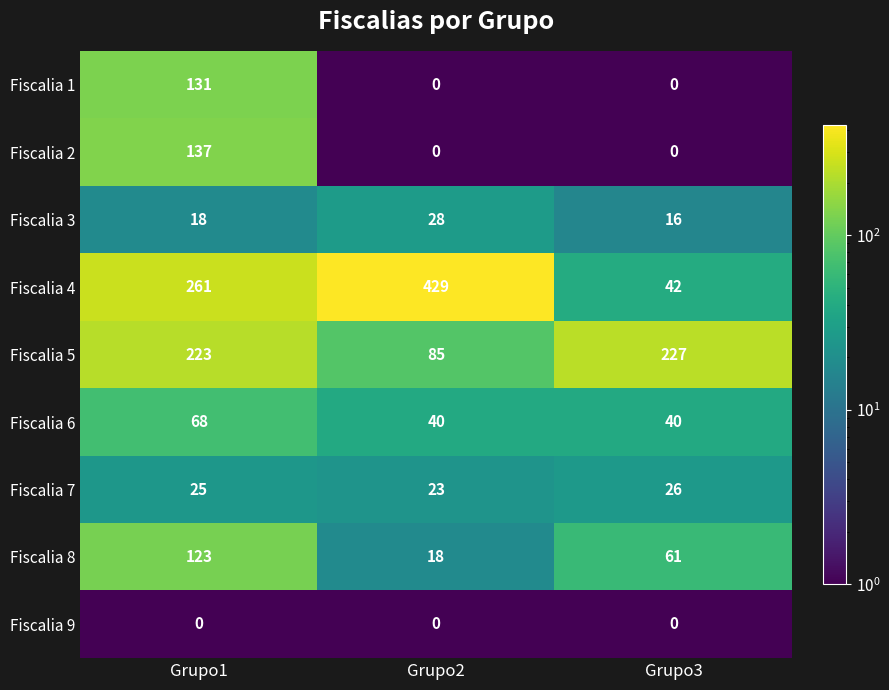

Count the Fiscalia 6 values in the range 40 to 68.

3